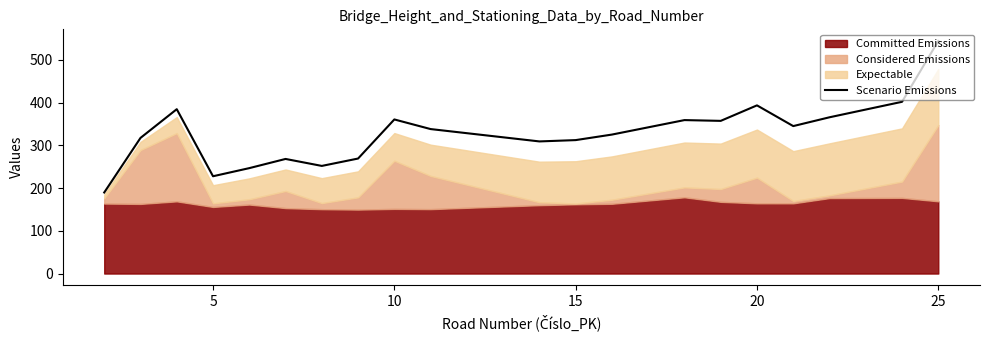

True or false: Scenario Emissions has a value of 483.9 at 15.

False